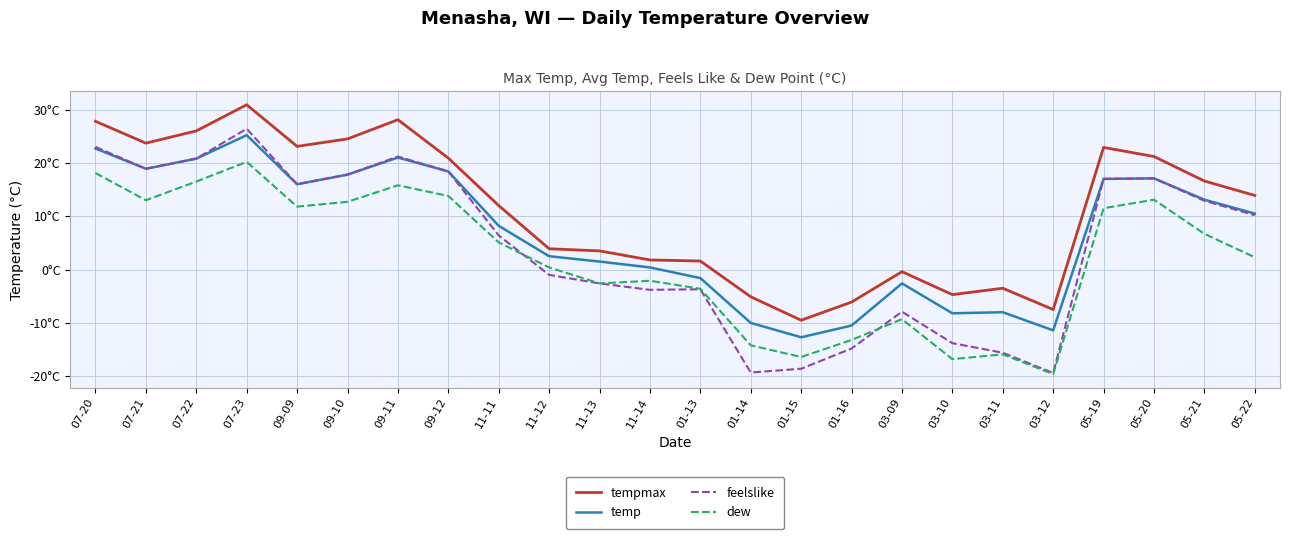

True or false: feelslike and temp intersect in this chart.

False